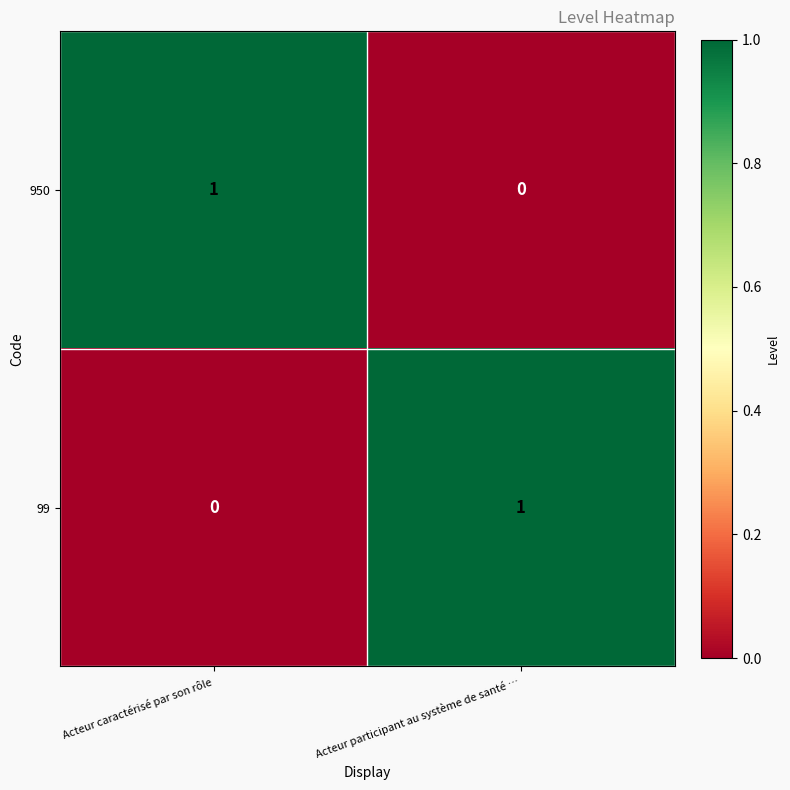

At Acteur caractérisé par son rôle, list the series in order from smallest to largest.

99, 950